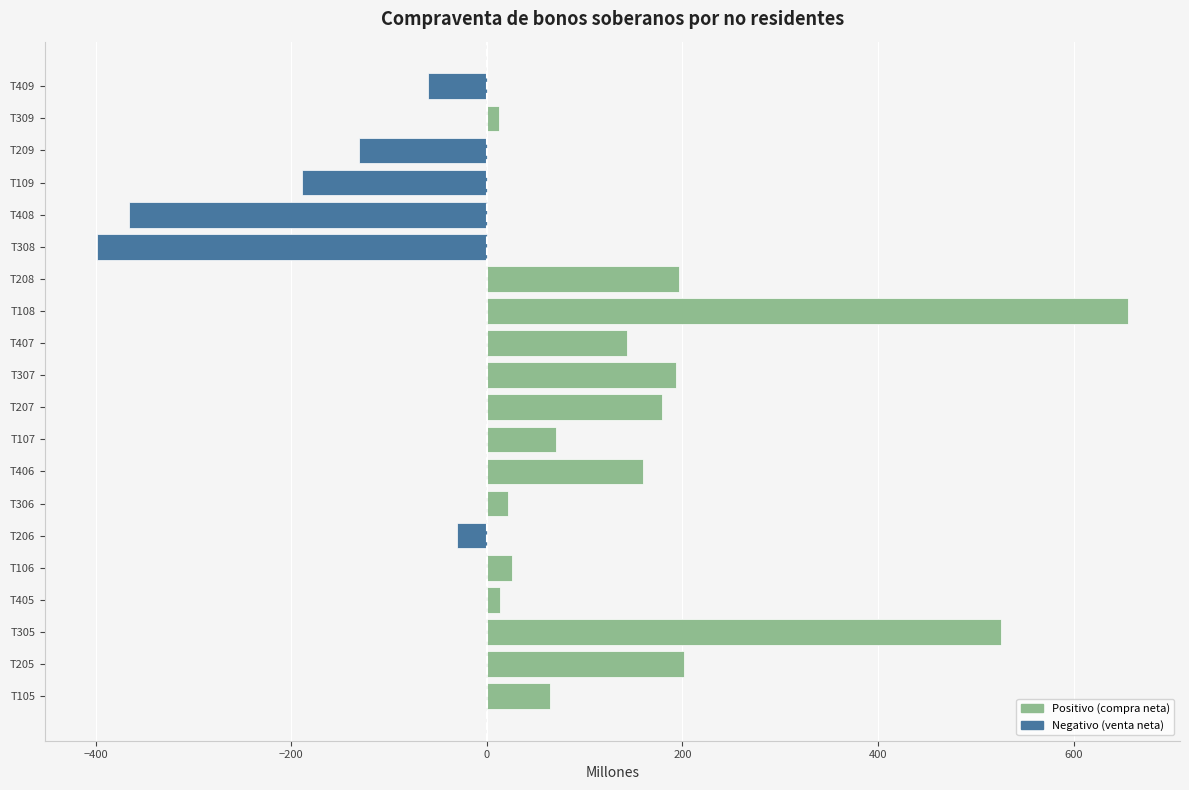

How many data points are less than 65?

10